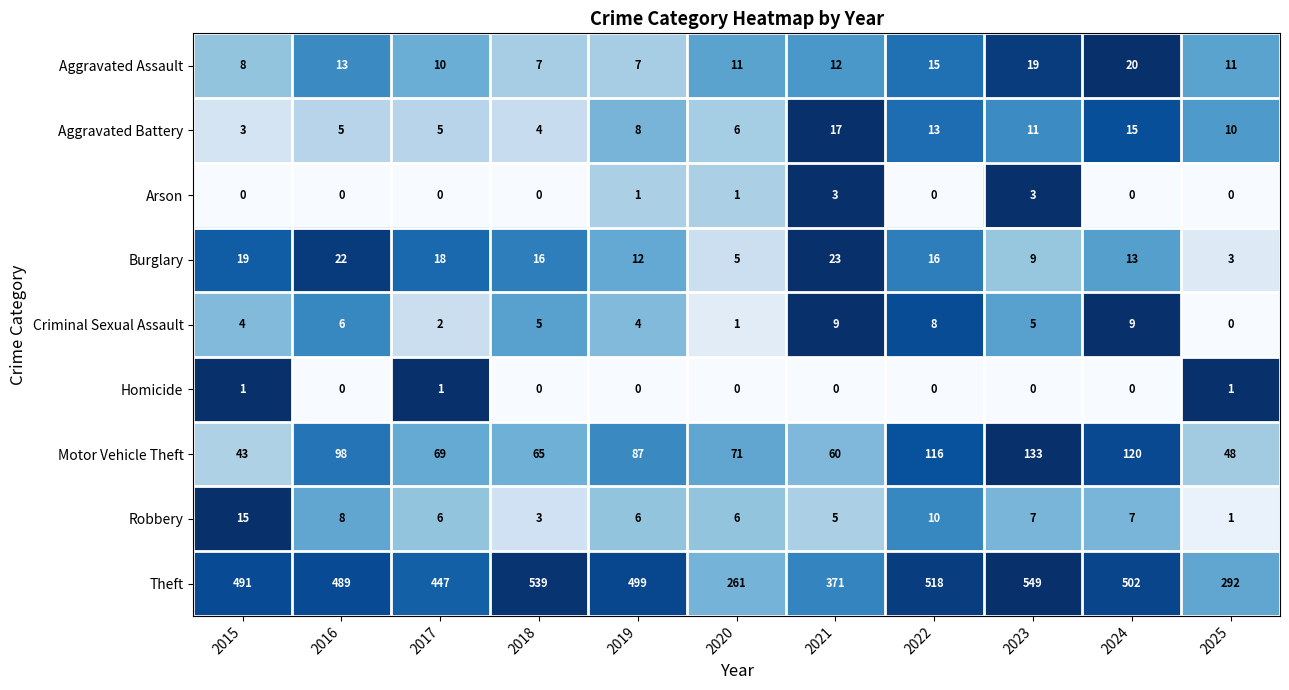

Rank the series by their maximum value, from highest to lowest.

Theft, Motor Vehicle Theft, Burglary, Aggravated Assault, Aggravated Battery, Robbery, Criminal Sexual Assault, Arson, Homicide